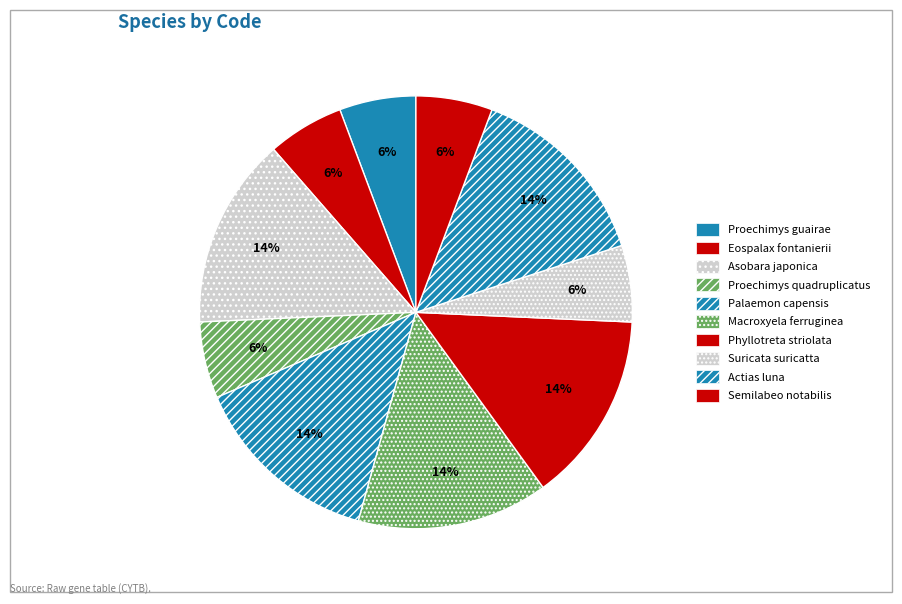

To the nearest percent, what portion does Semilabeo notabilis represent?

6%